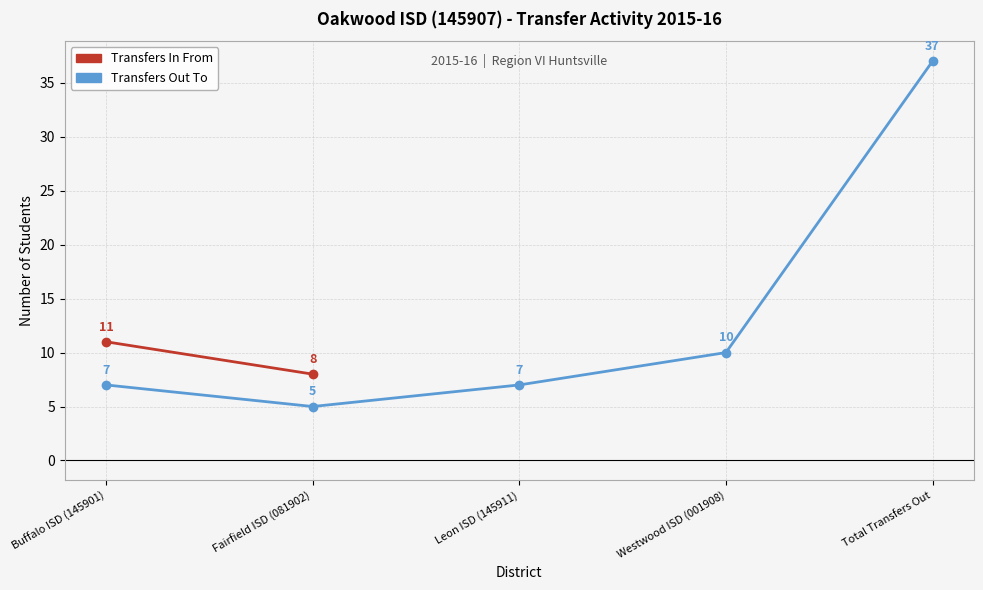

List the labels in order of value, smallest first.

Fairfield ISD (081902), Buffalo ISD (145901), Leon ISD (145911), Westwood ISD (001908), Total Transfers Out